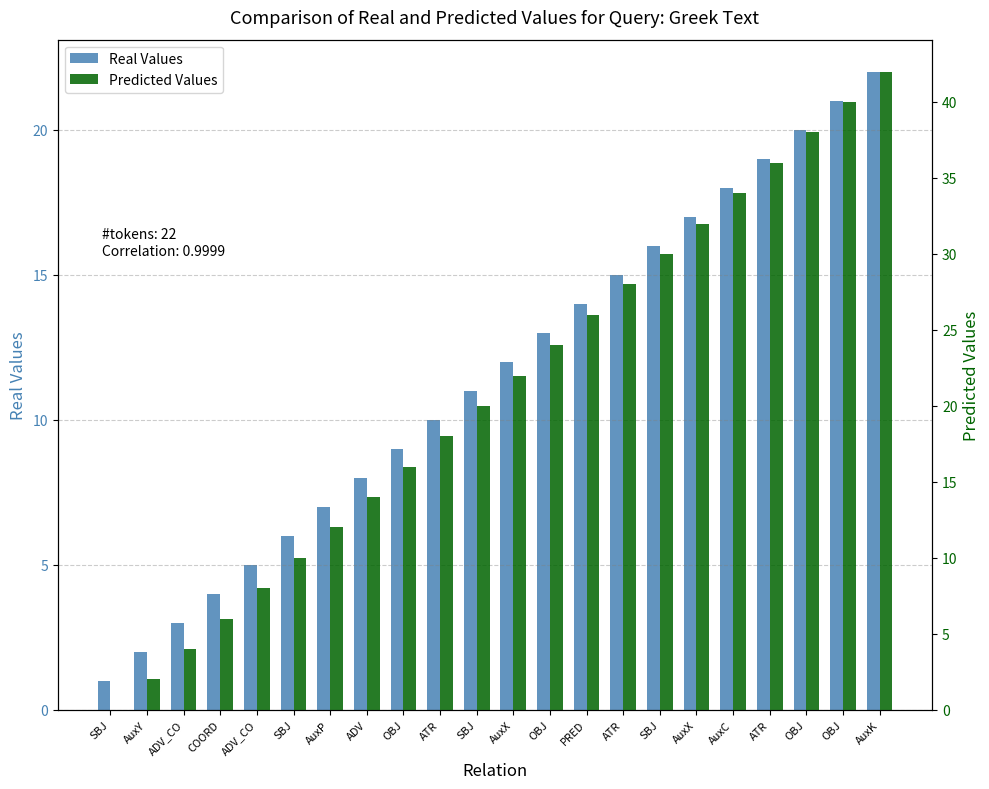

Where is Predicted Values nearest to the value 21?

SBJ